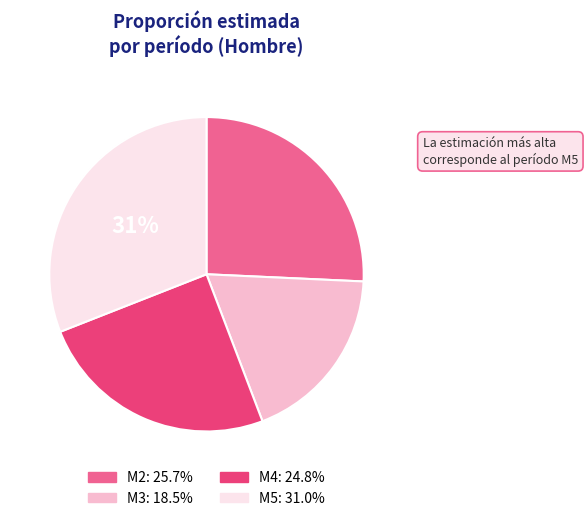

Does M5 account for over 50% of the chart?

No